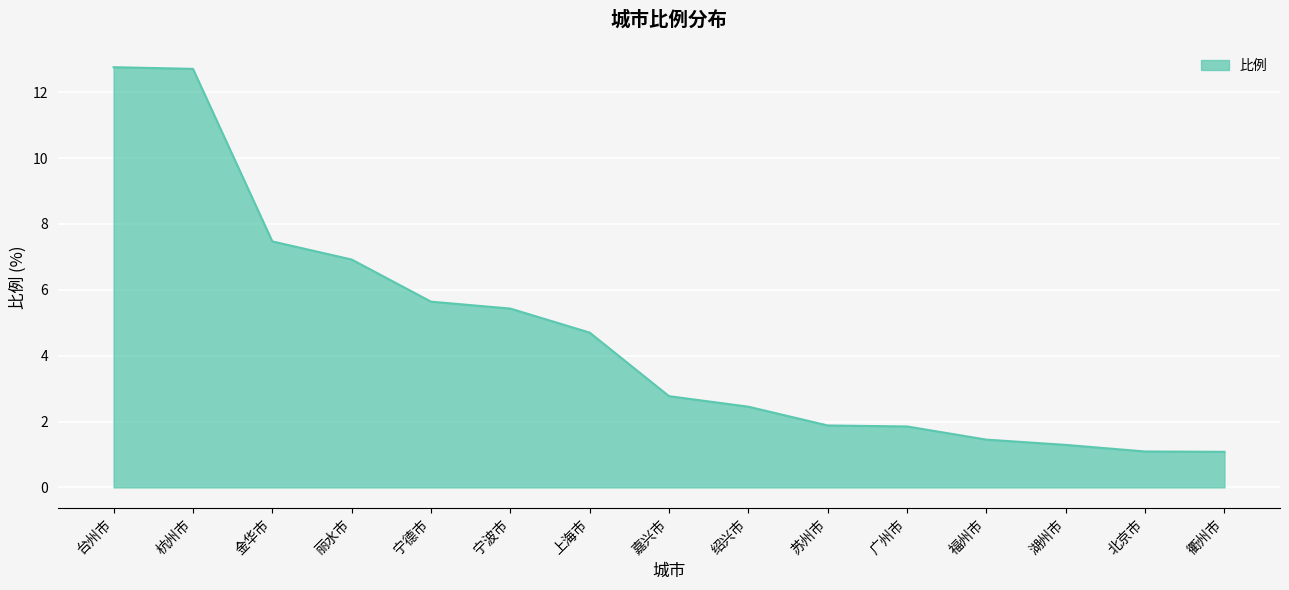

What is the minimum value shown in the chart?

1.1